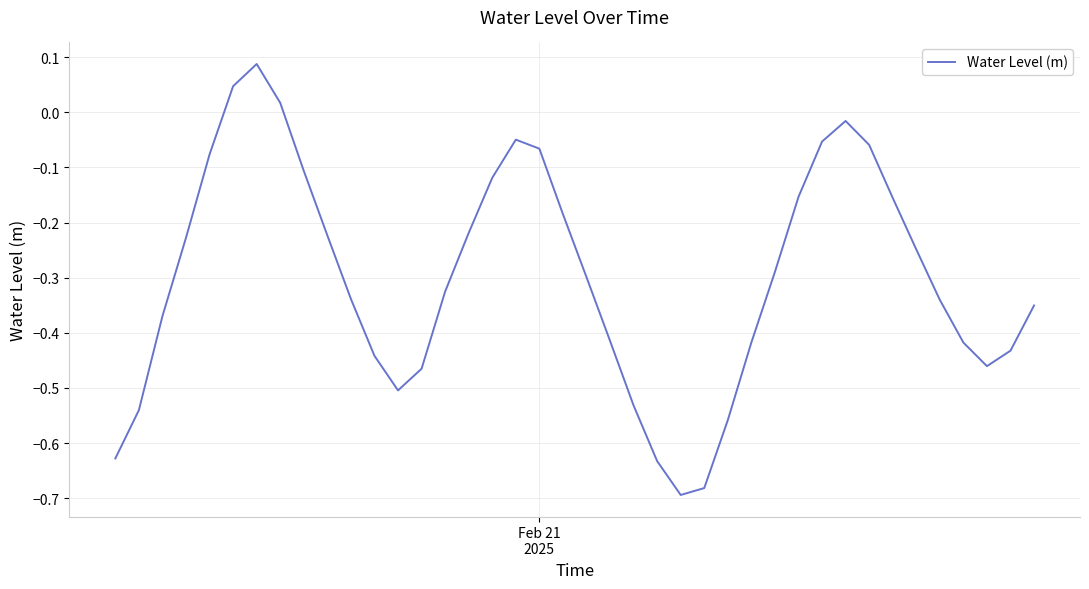

Is this an area chart (filled region under the line)?

No